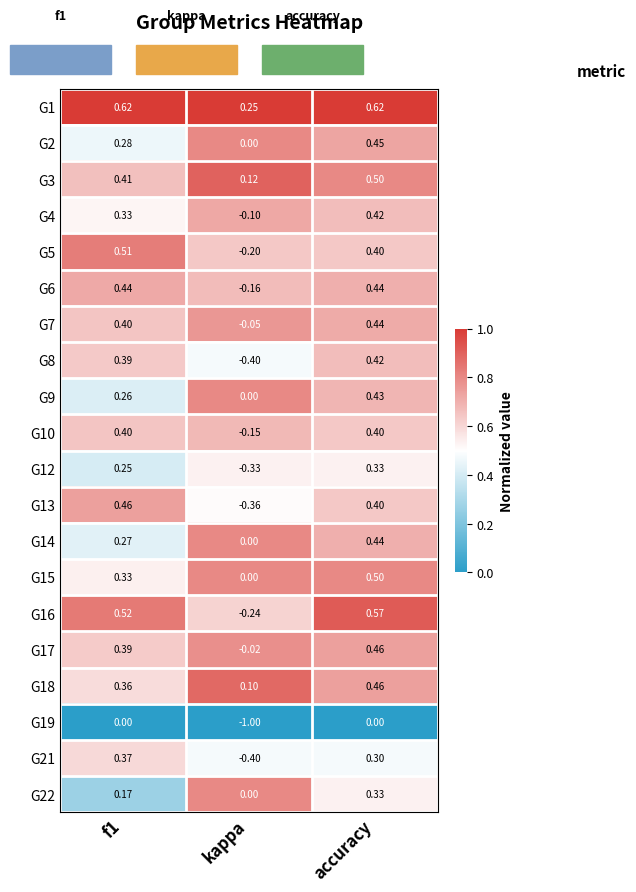

Is the value of G15 at accuracy greater than the value of G19 at kappa?

Yes